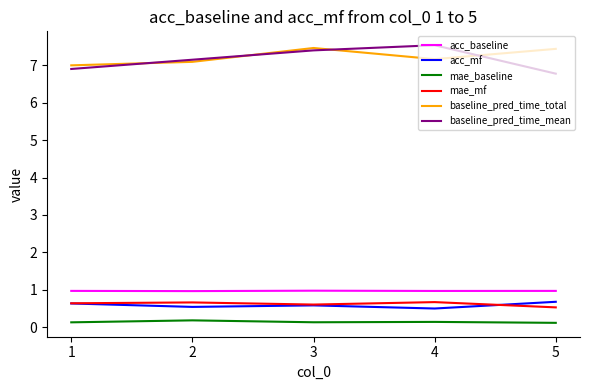

True or false: baseline_pred_time_total has a value of 7.0 at 1.

True